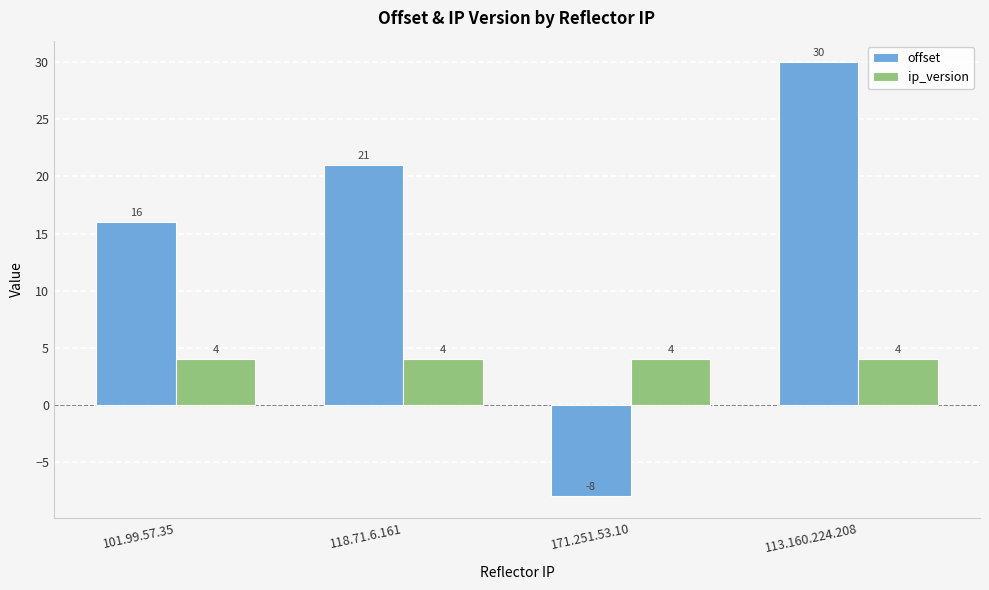

At 118.71.6.161, list the series in order from smallest to largest.

ip_version, offset